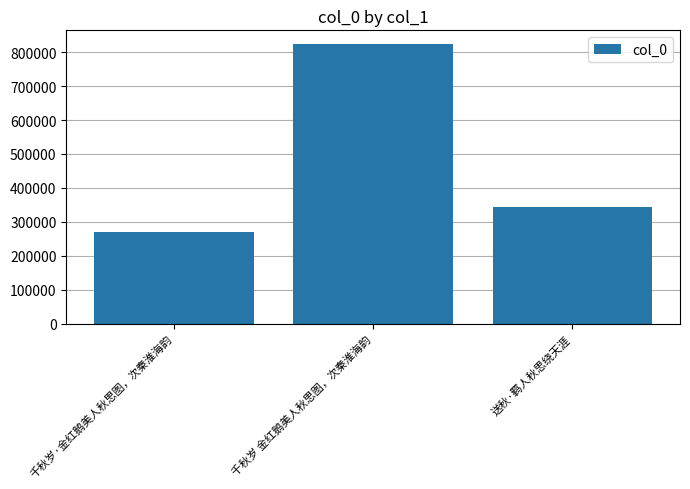

What position from the left is 千秋岁 金红鹅美人秋思图，次秦淮海韵?

2